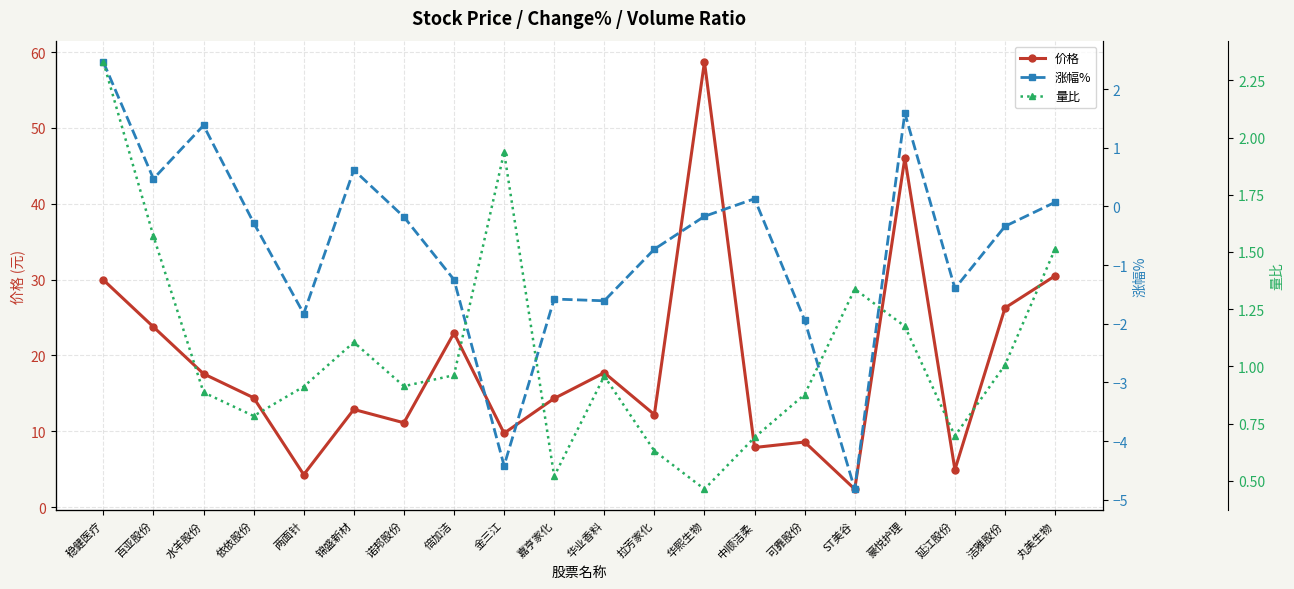

The 价格 series shows 17.7 at 华业香料. True or false?

True